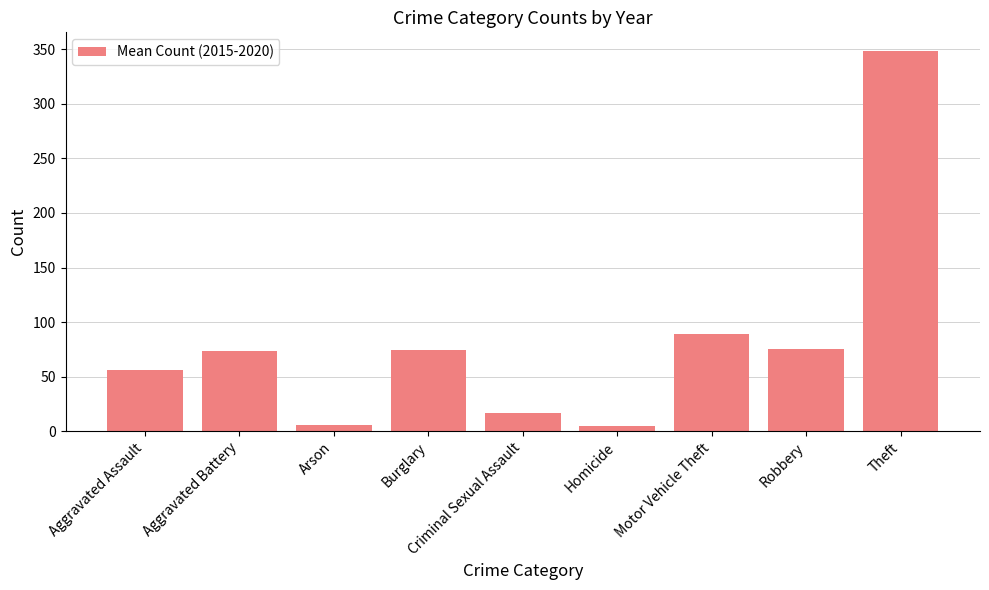

Does the chart contain any negative values?

No